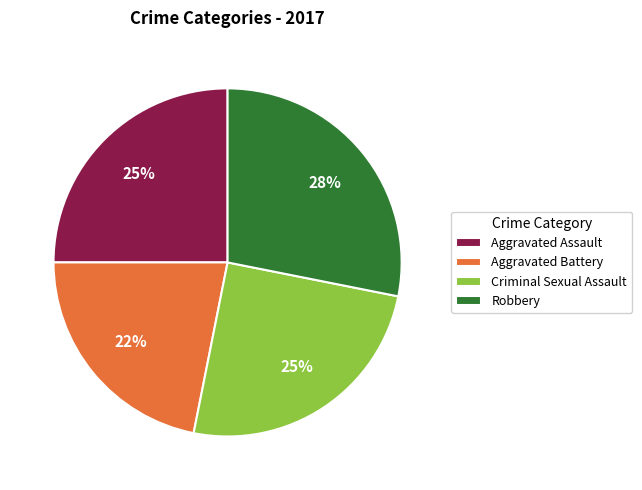

To the nearest percent, what portion does Aggravated Assault represent?

25%